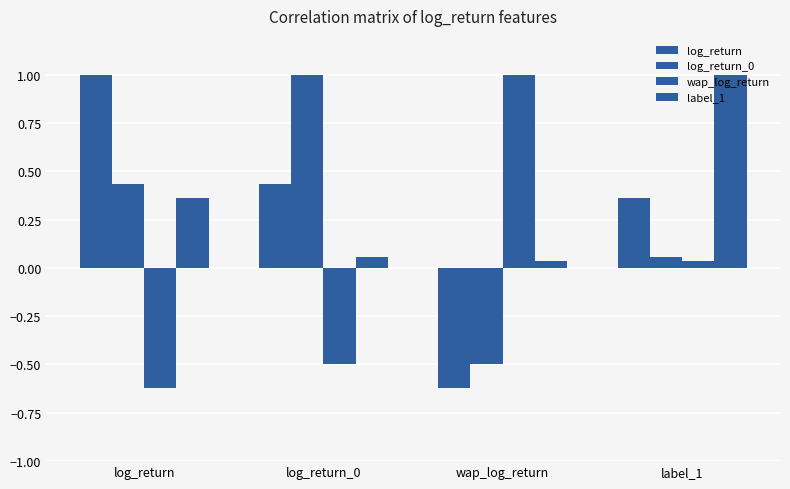

How many data points does each series have?

4